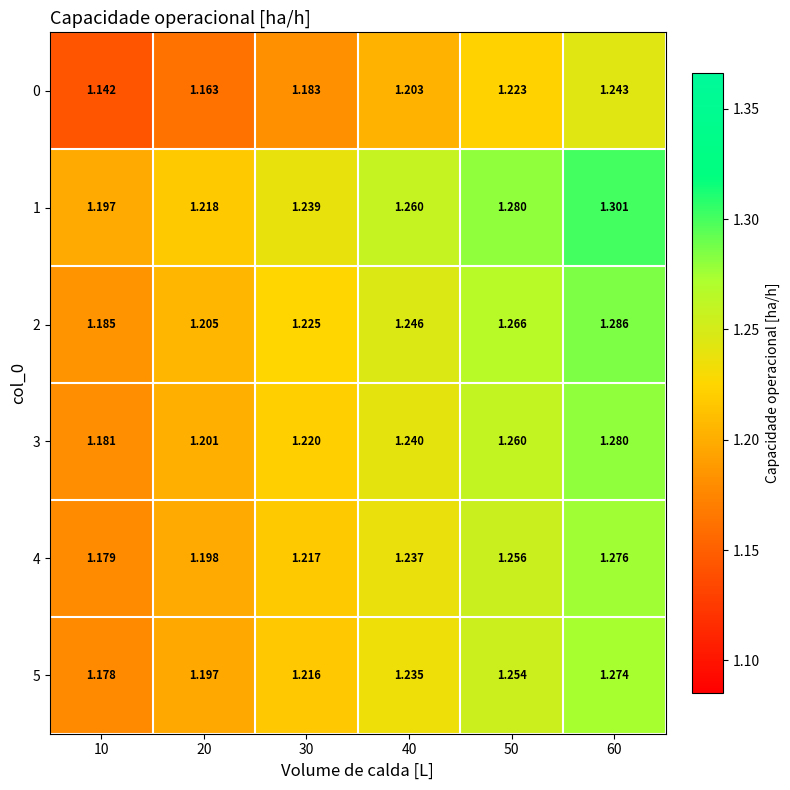

At which category is the sum across all series the highest?

60